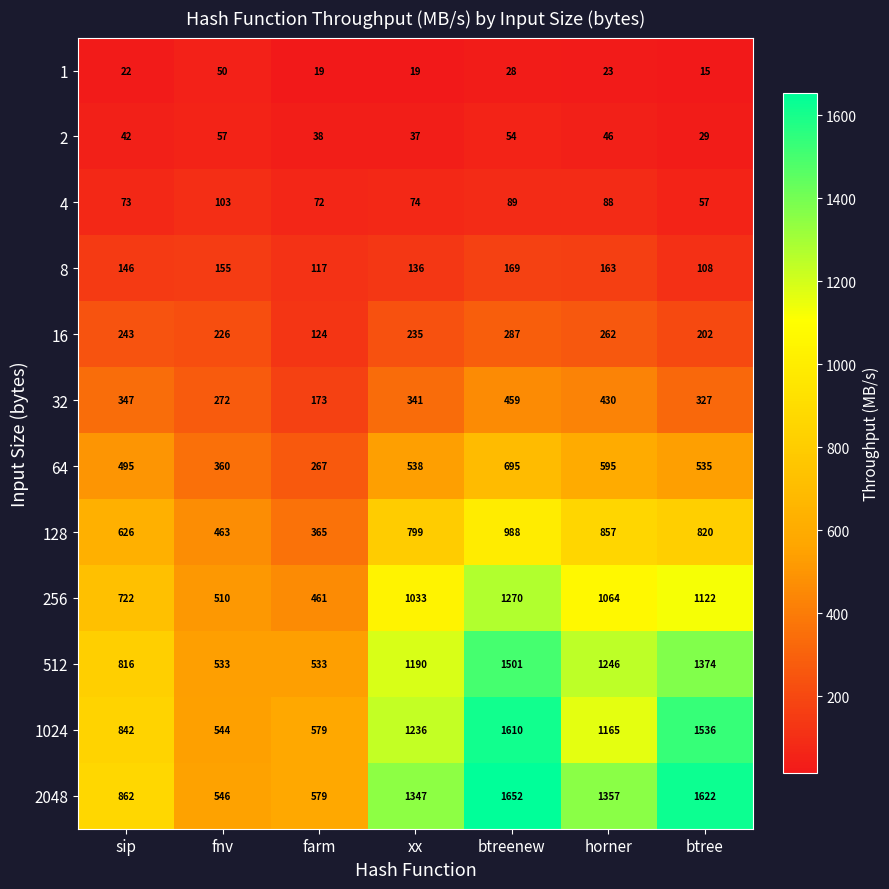

Is the value of 16 at btree greater than the value of 32 at farm?

Yes